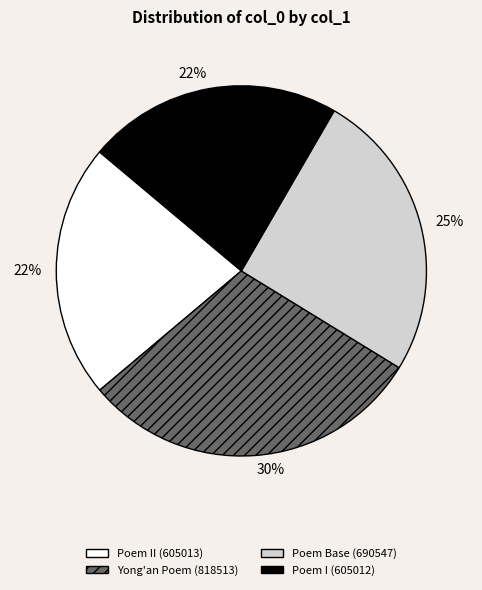

To the nearest percent, what is the difference between the Poem I (605012) and Yong'an Poem (818513) slice percentages?

8%